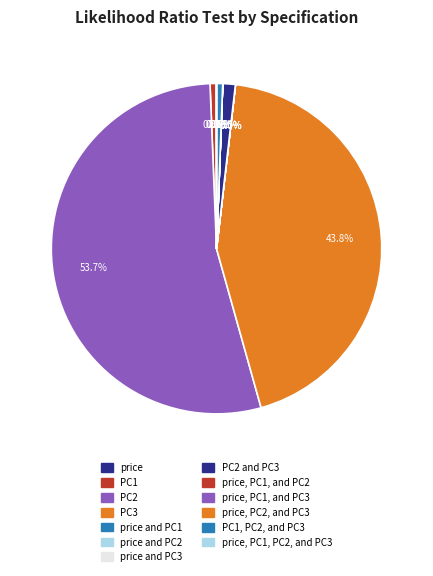

How many segments does this pie chart have?

13